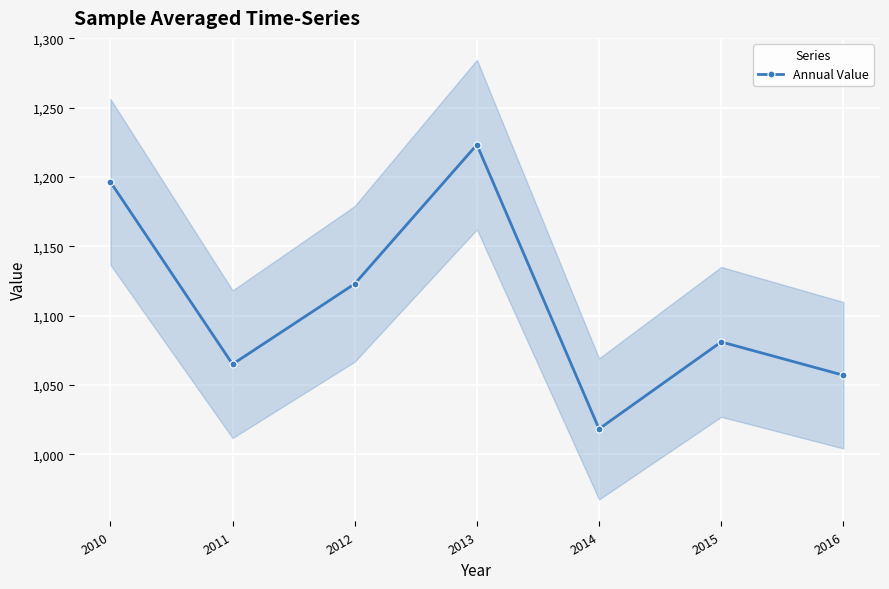

What is the change in value from 2012 to 2014?

-104.7